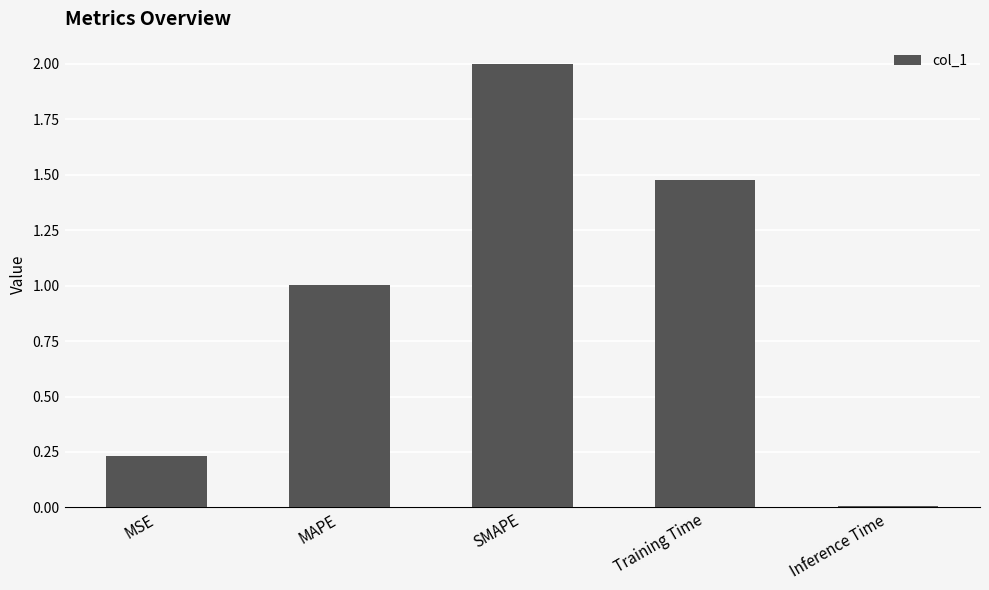

The value at MAPE is 1.6. True or false?

False